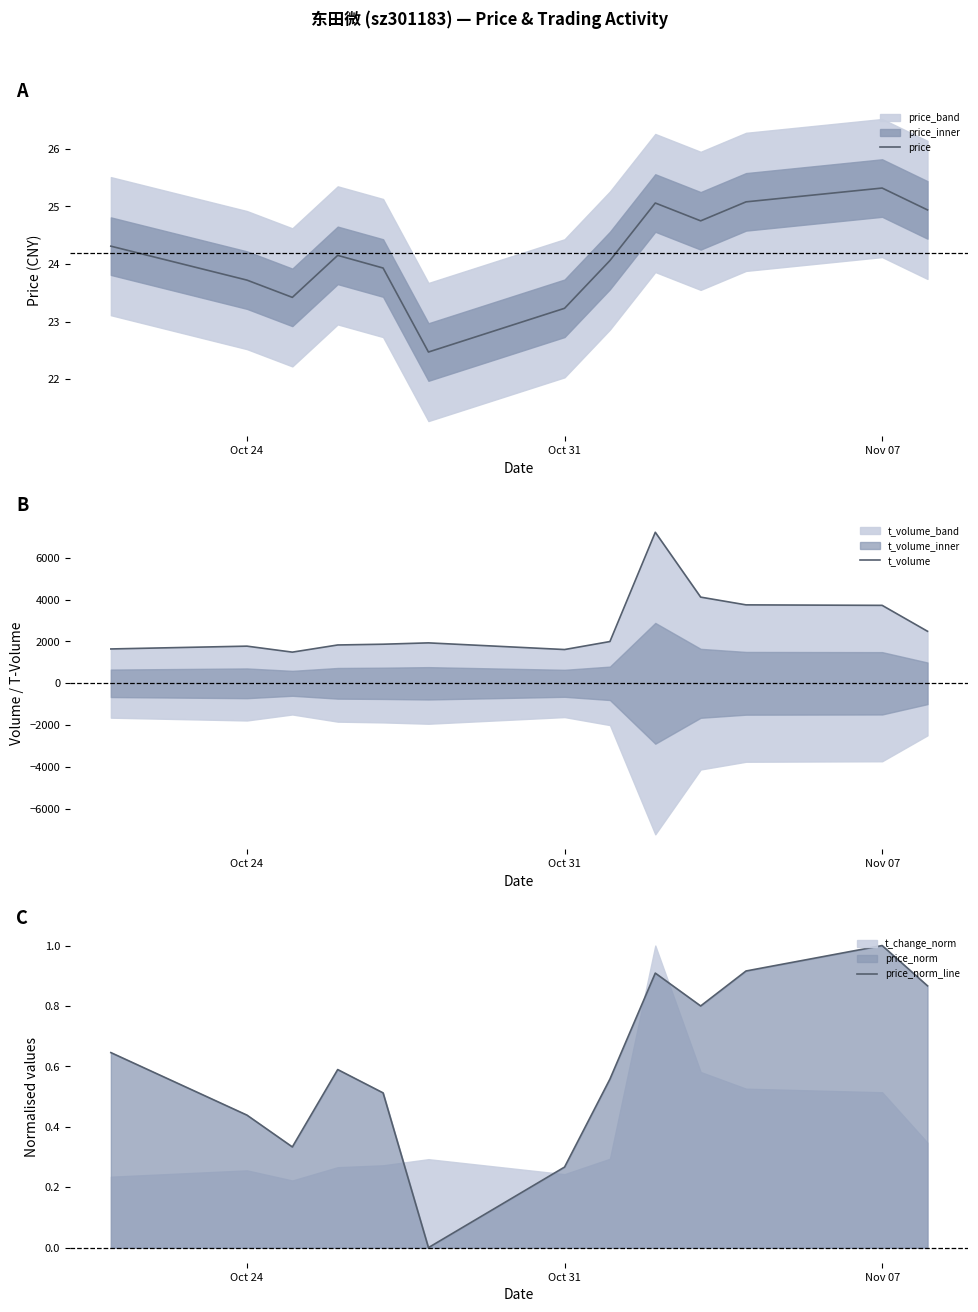

How many lines are shown in the chart?

3